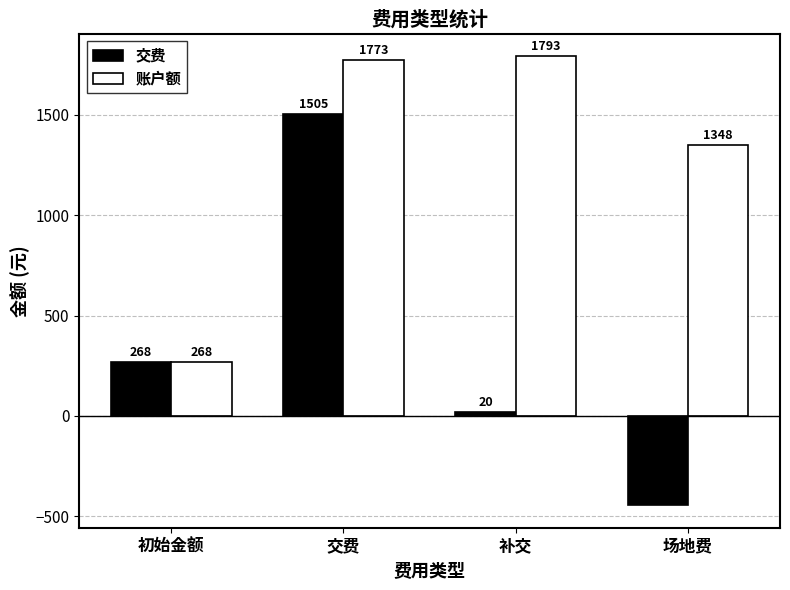

Is the value of 交费 at 补交 greater than the value of 账户额 at 初始金额?

No